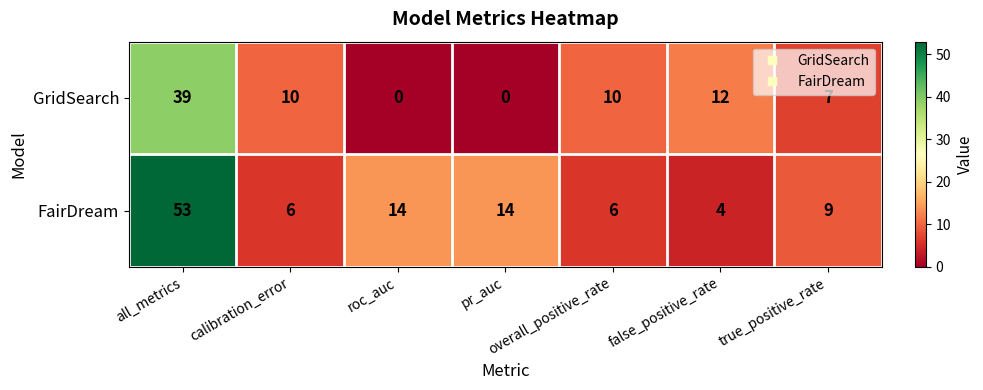

At which label does GridSearch first exceed 10?

all_metrics